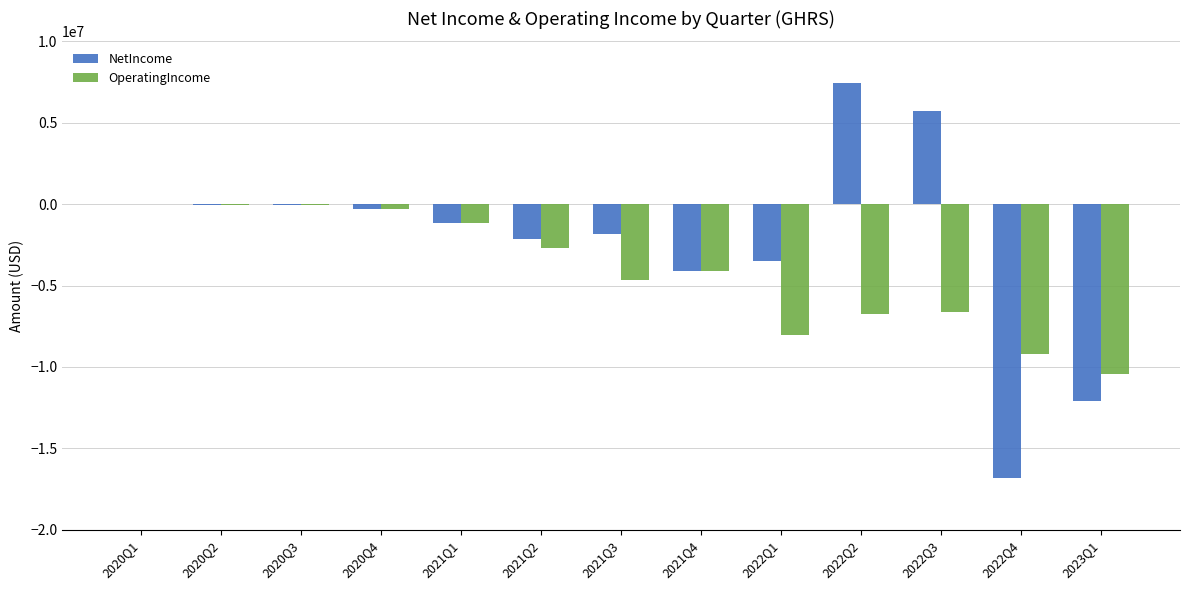

What is the total value across all series at 2020Q4?

-650000